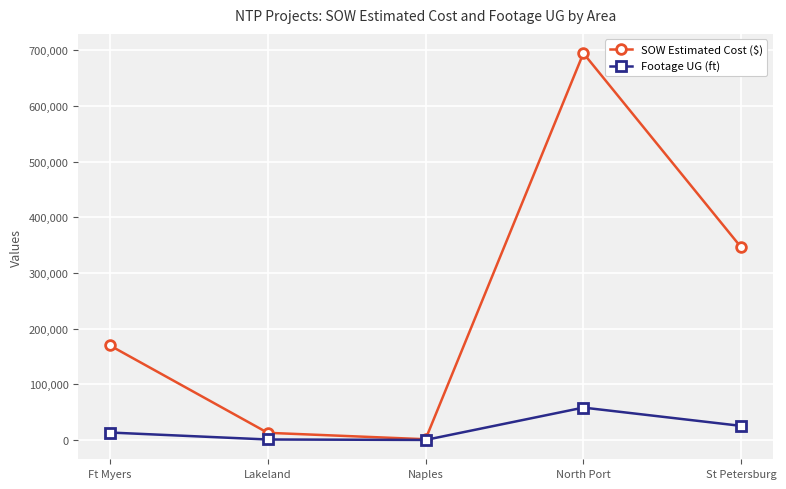

What is the difference between the maximum and minimum values in the Footage UG (ft) series?

58128.0